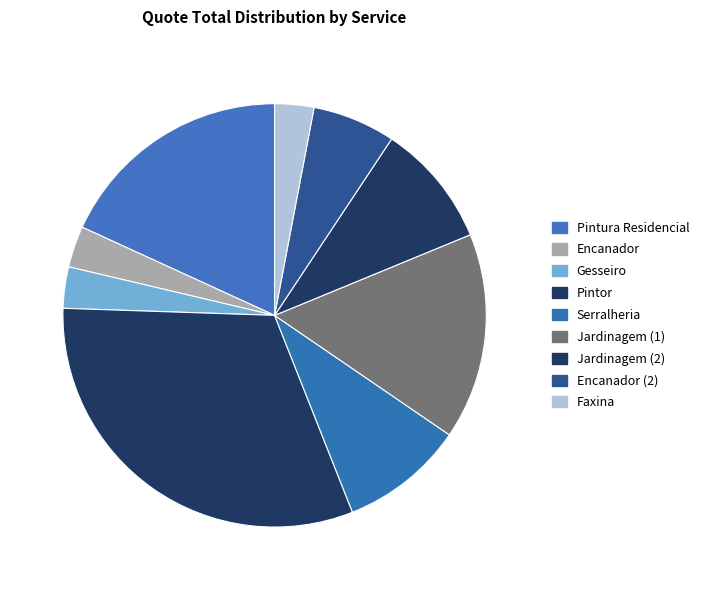

What percentage is the Pintura Residencial slice, to the nearest percent?

18%